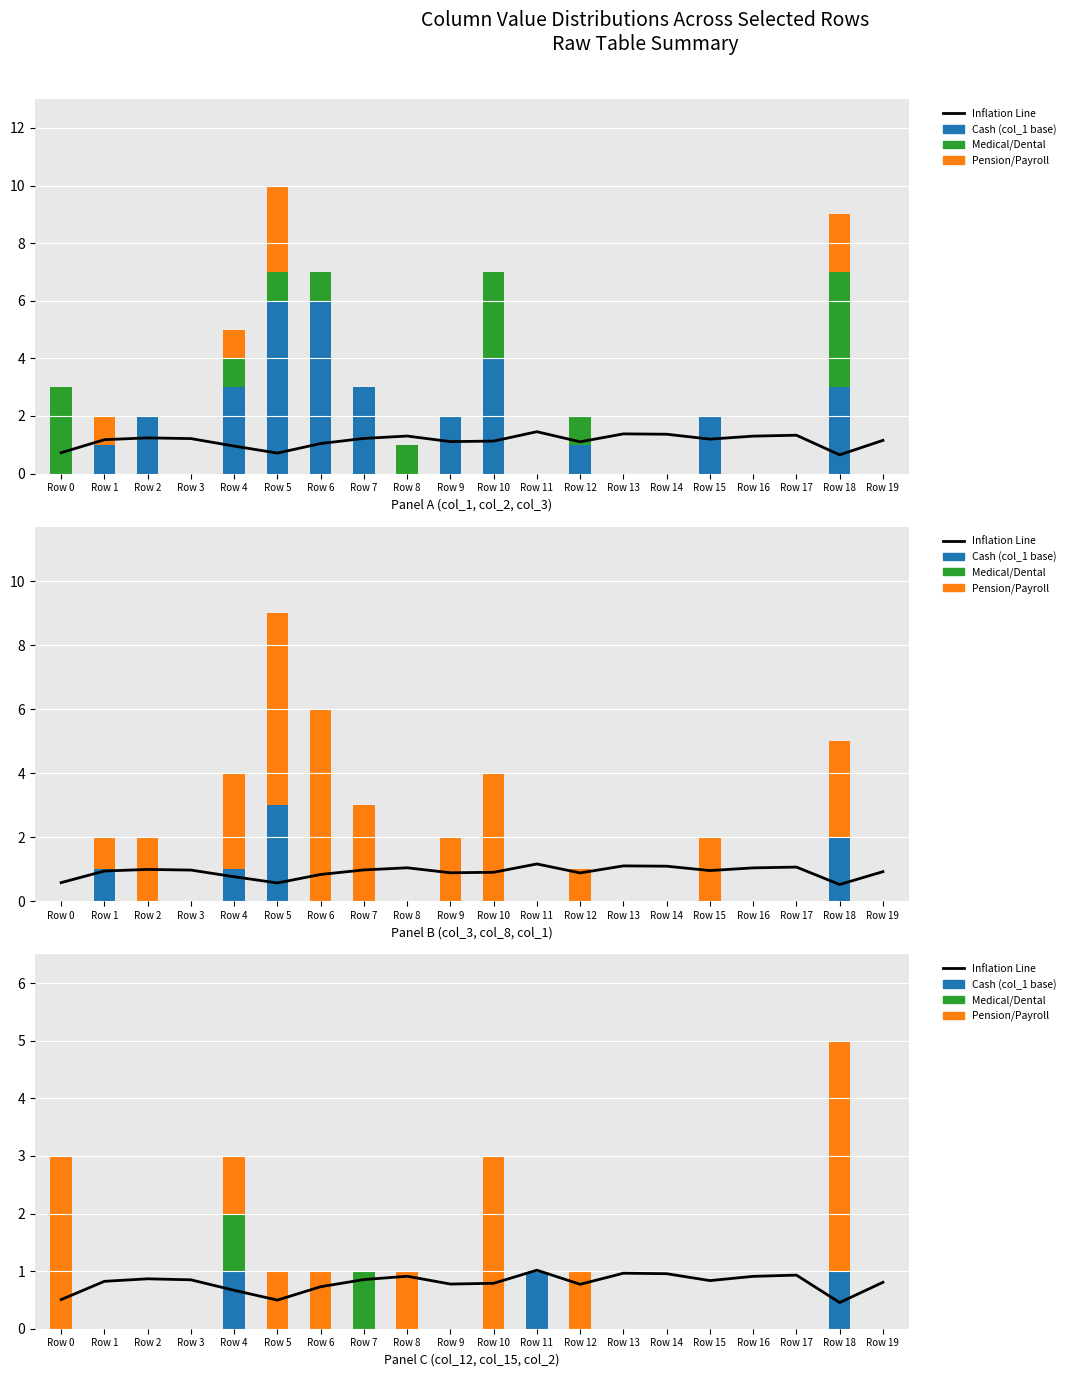

Where is col_3 / col_1 / col_2 nearest to the value 2?

Row 0